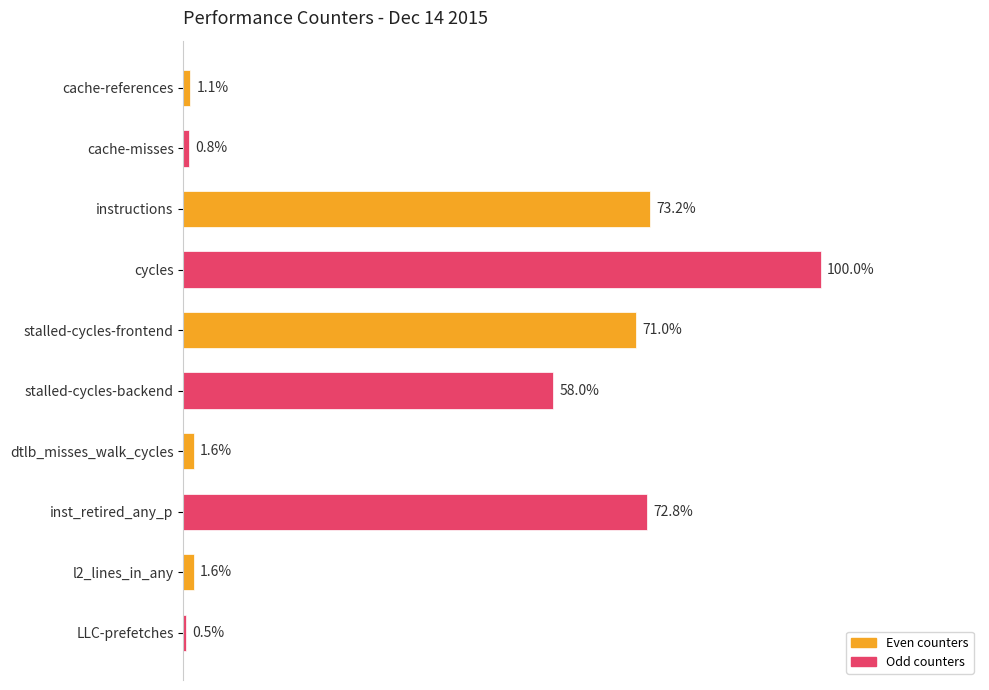

Are the bars horizontal?

Yes